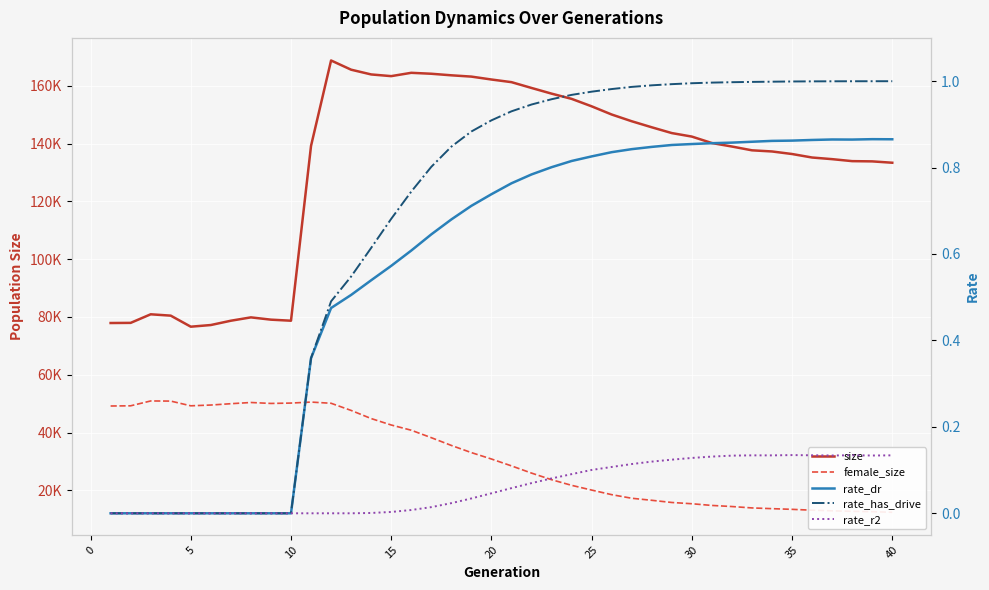

True or false: female_size and rate_r2 cross at least once.

False